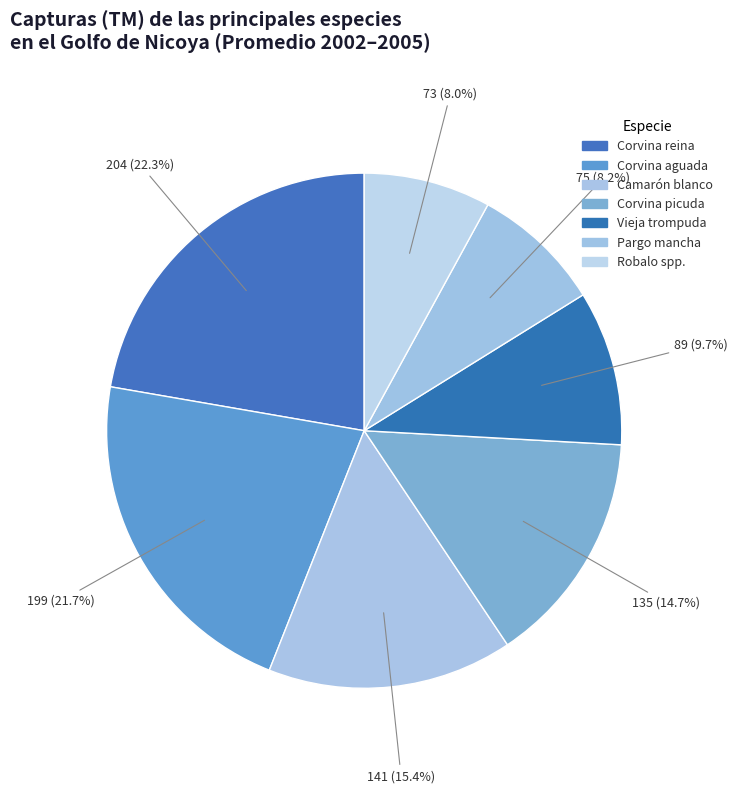

Rank the categories by value from lowest to highest.

Robalo spp., Pargo mancha, Vieja trompuda, Corvina picuda, Camarón blanco, Corvina aguada, Corvina reina